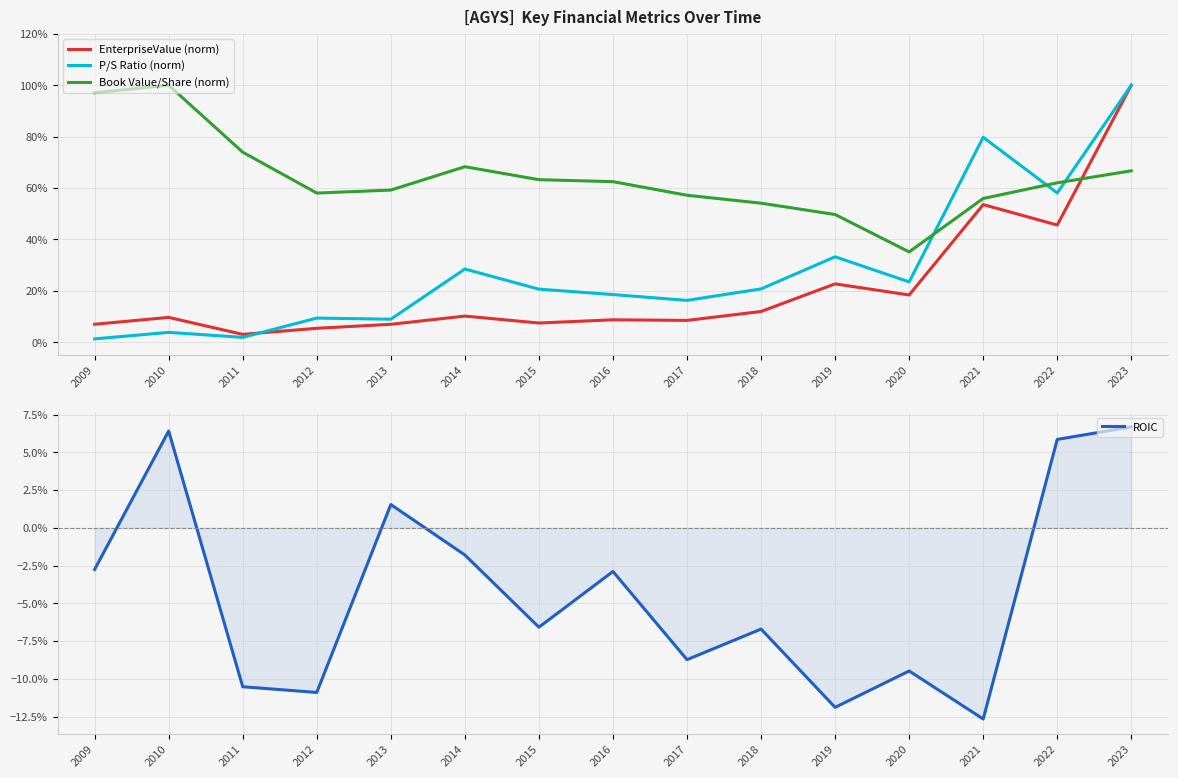

What are all the series names shown in the legend?

EnterpriseValue (norm), P/S Ratio (norm), Book Value/Share (norm), ROIC